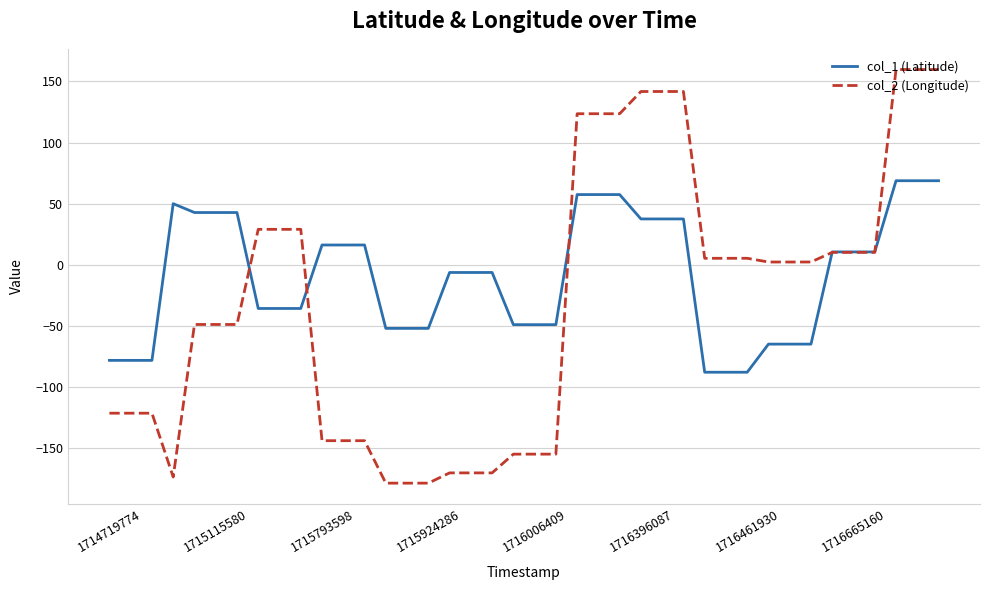

Rank the series by their maximum value, from highest to lowest.

col_2 (Longitude), col_1 (Latitude)